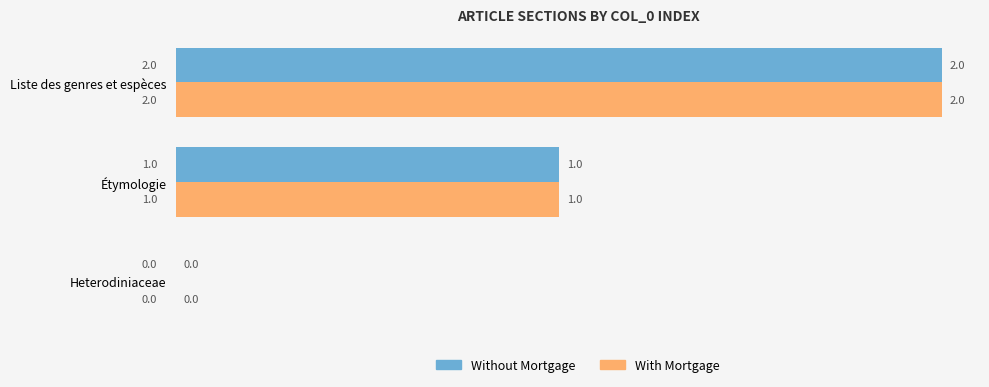

Which category has the highest value across all series?

Liste des genres et espèces